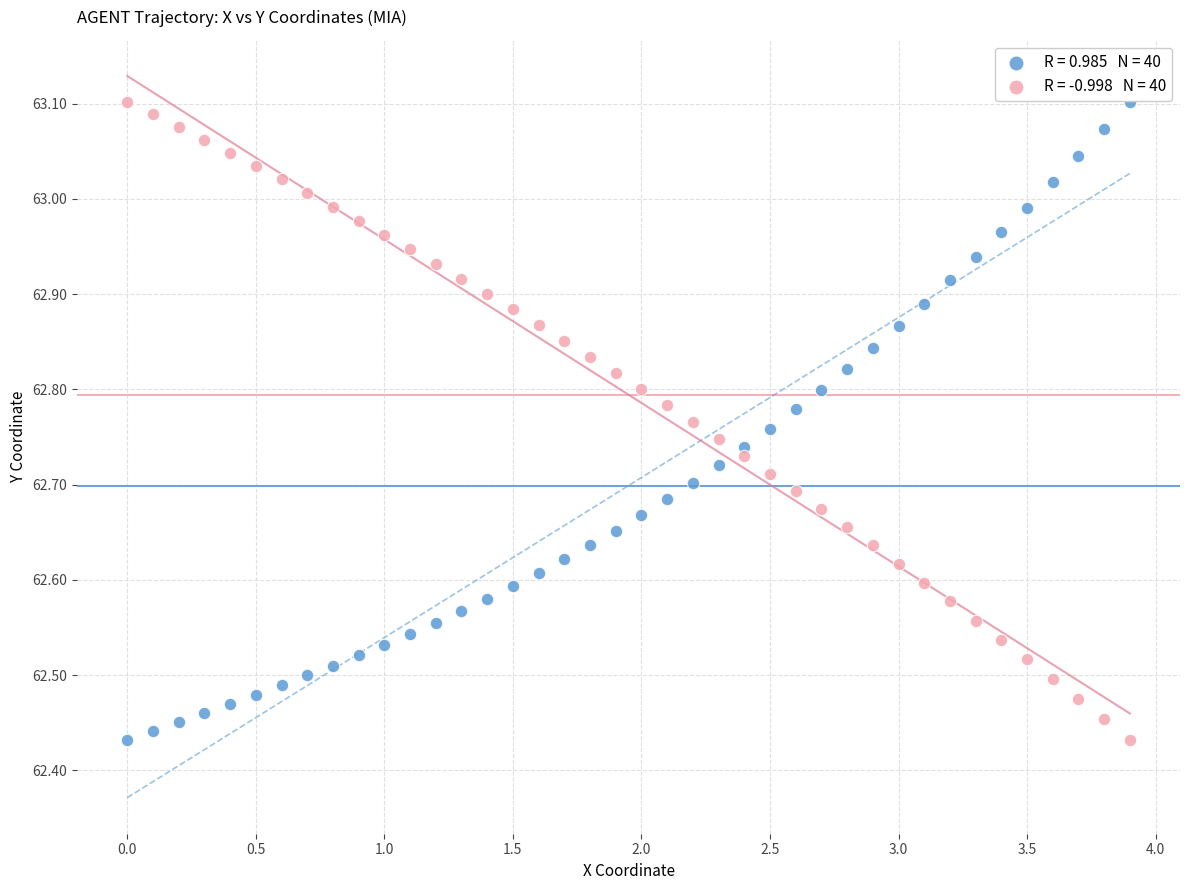

Across all data points, what is the range of Y values (max minus min)?

0.7